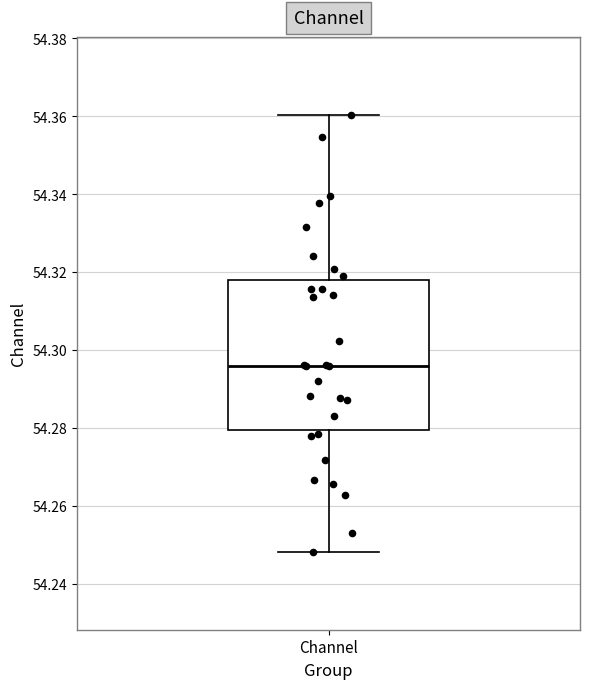

Read this box plot against the y-axis: the position of the median line, the range covered by the box, and the ends of both whiskers. The values are not printed on the chart, so give them approximately, as read against the axis.

median 54.296, box 54.280 to 54.318, whiskers 54.248 to 54.360